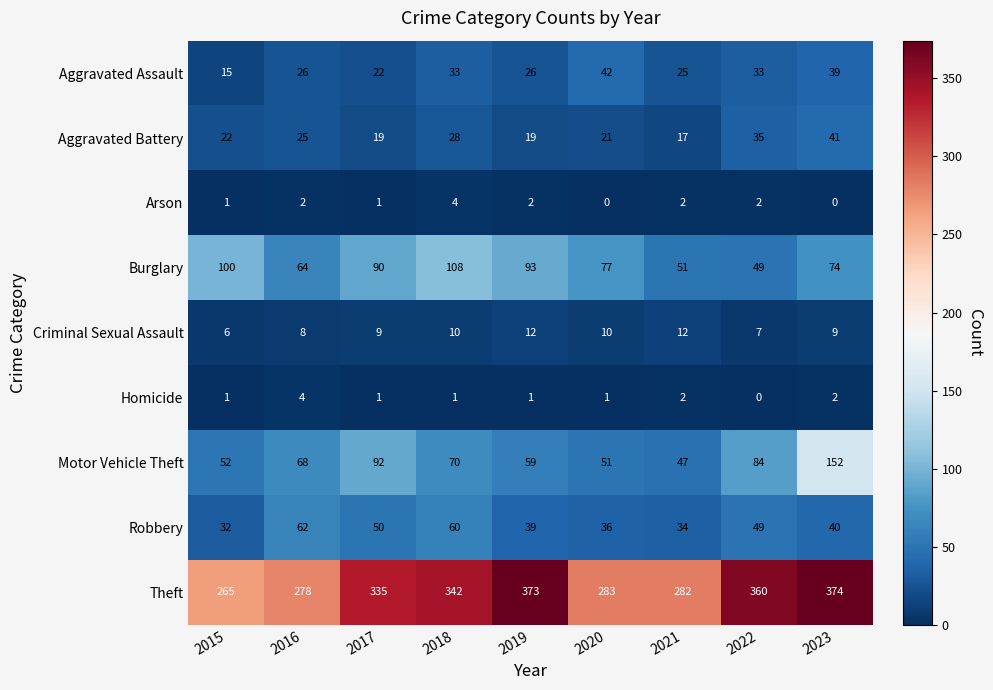

Read the Theft value at 2022, to the nearest 10.

360